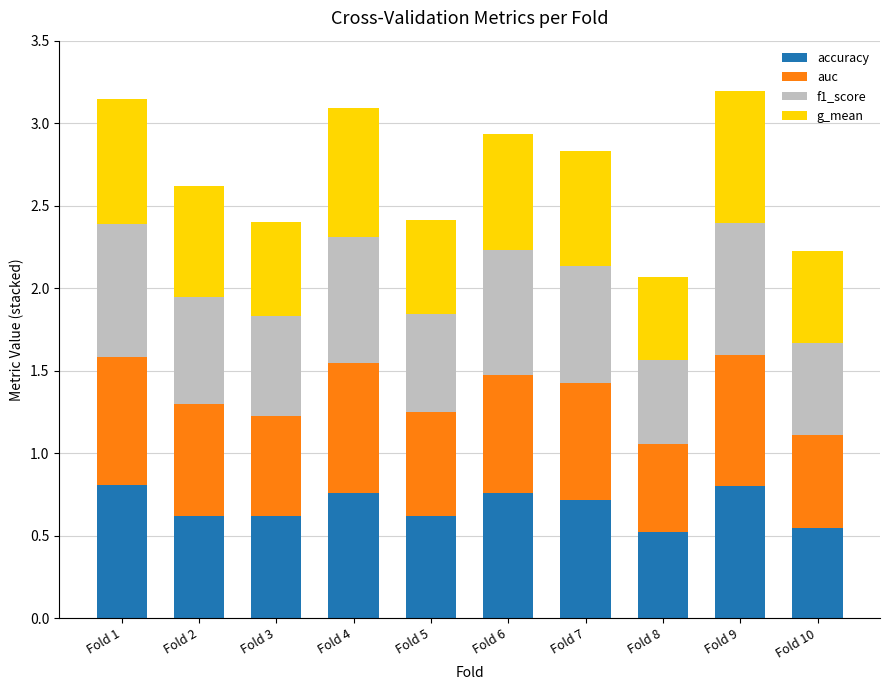

What is the difference between the maximum and minimum values in the accuracy series?

0.3